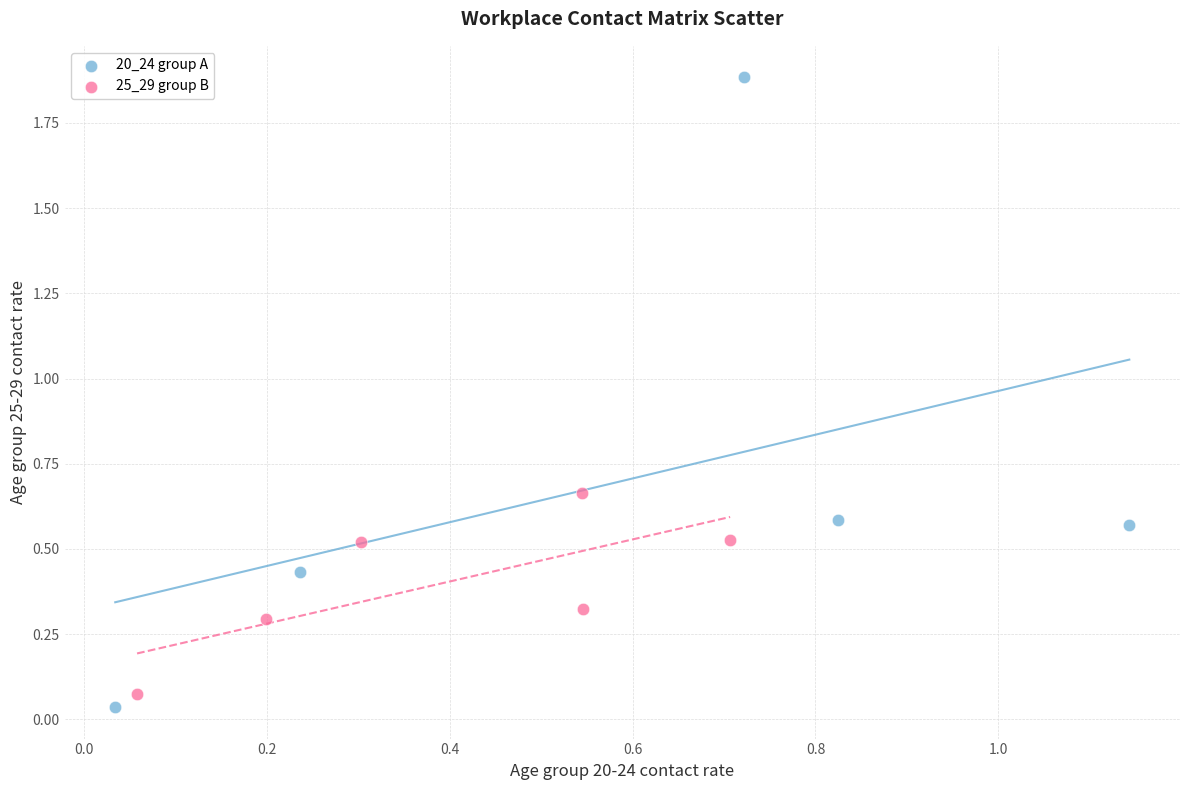

Which series has the widest spread of Y values?

20_24 group A